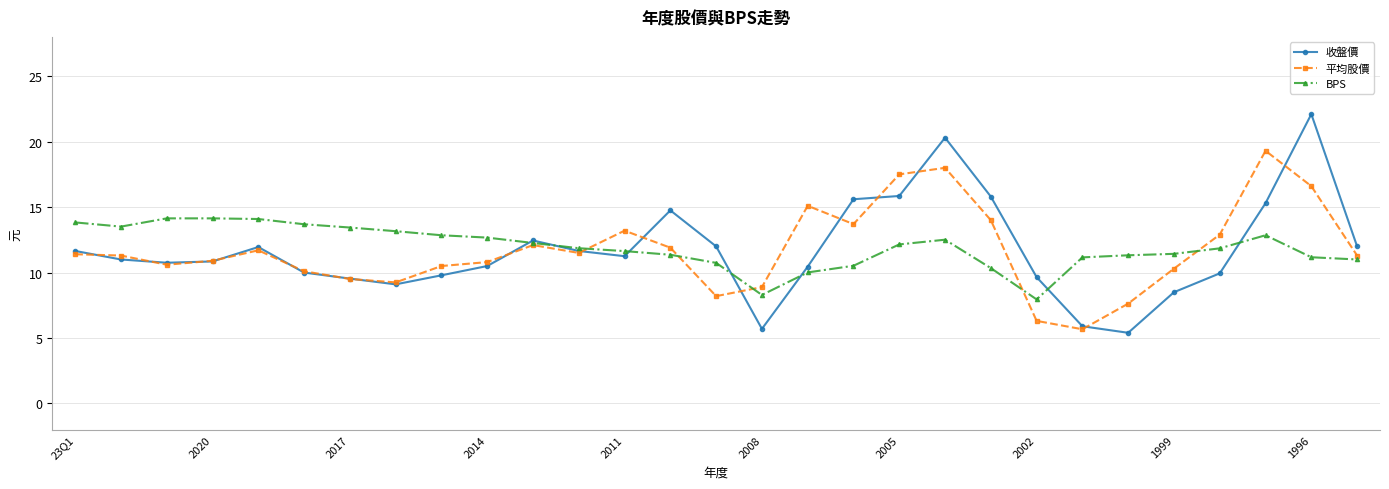

At how many categories does at least one series exceed 7?

29